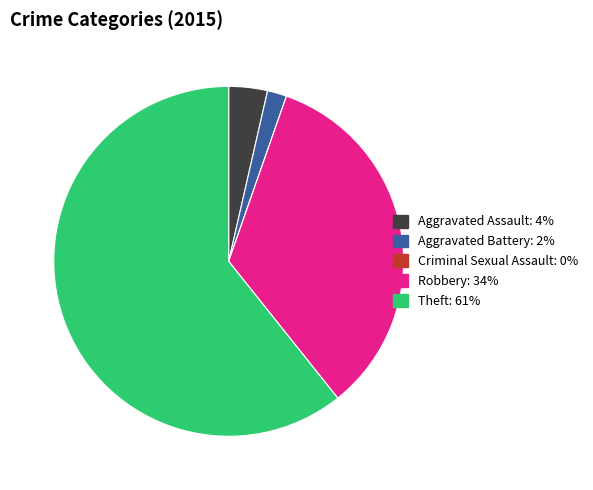

Does Theft account for over 50% of the chart?

Yes